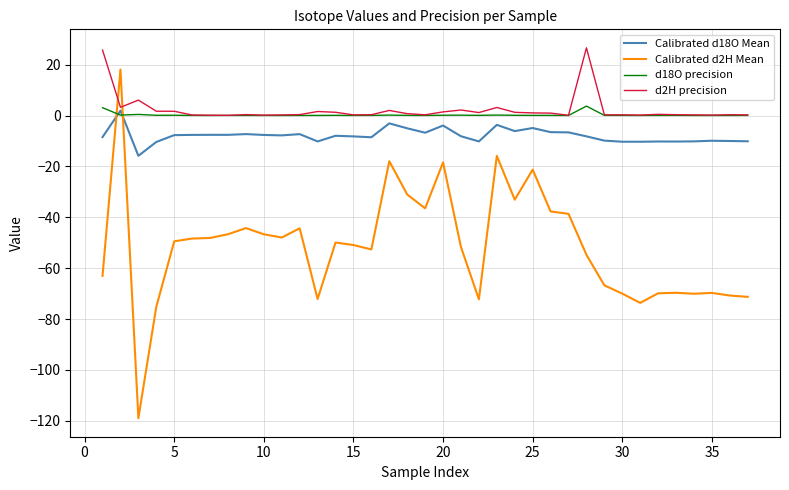

Which series has the widest spread of values?

Calibrated d2H Mean